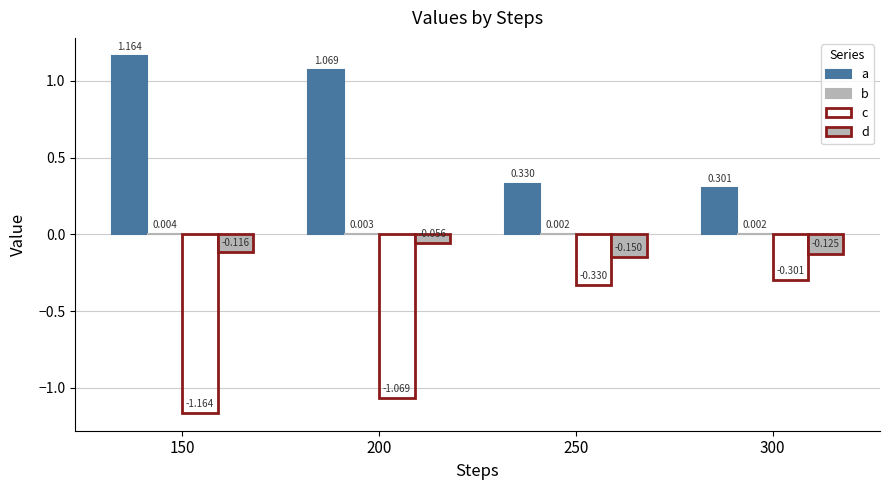

How many categories are shown in the chart?

4